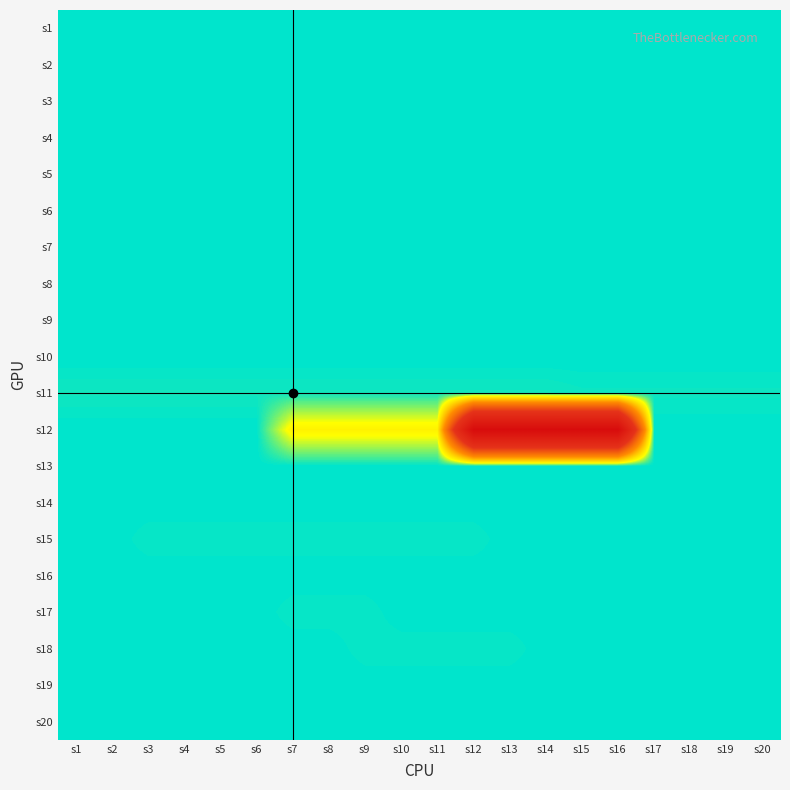

At which category is the sum across all series the highest?

s12